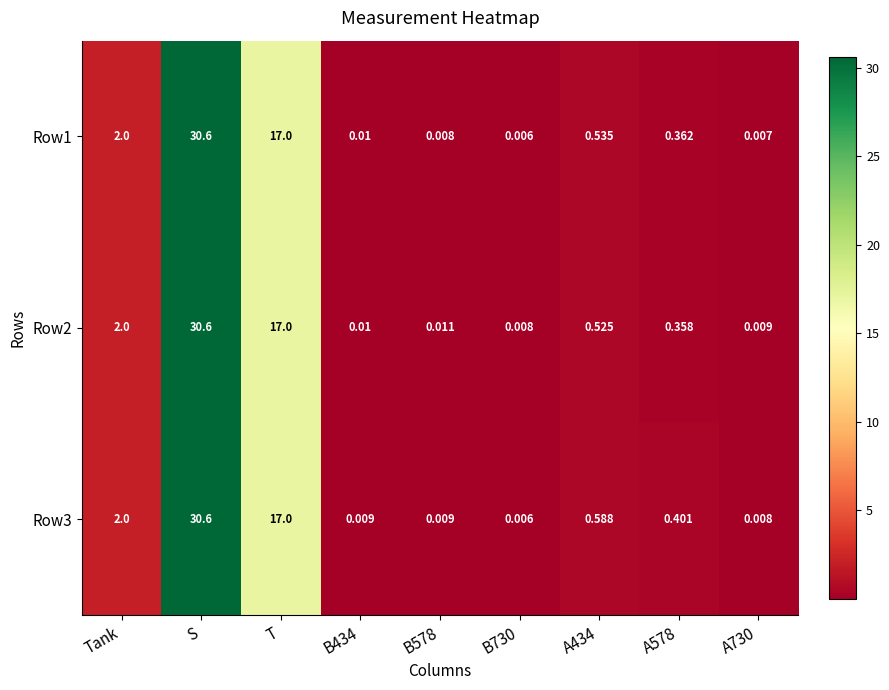

At which category is the sum across all series the highest?

S